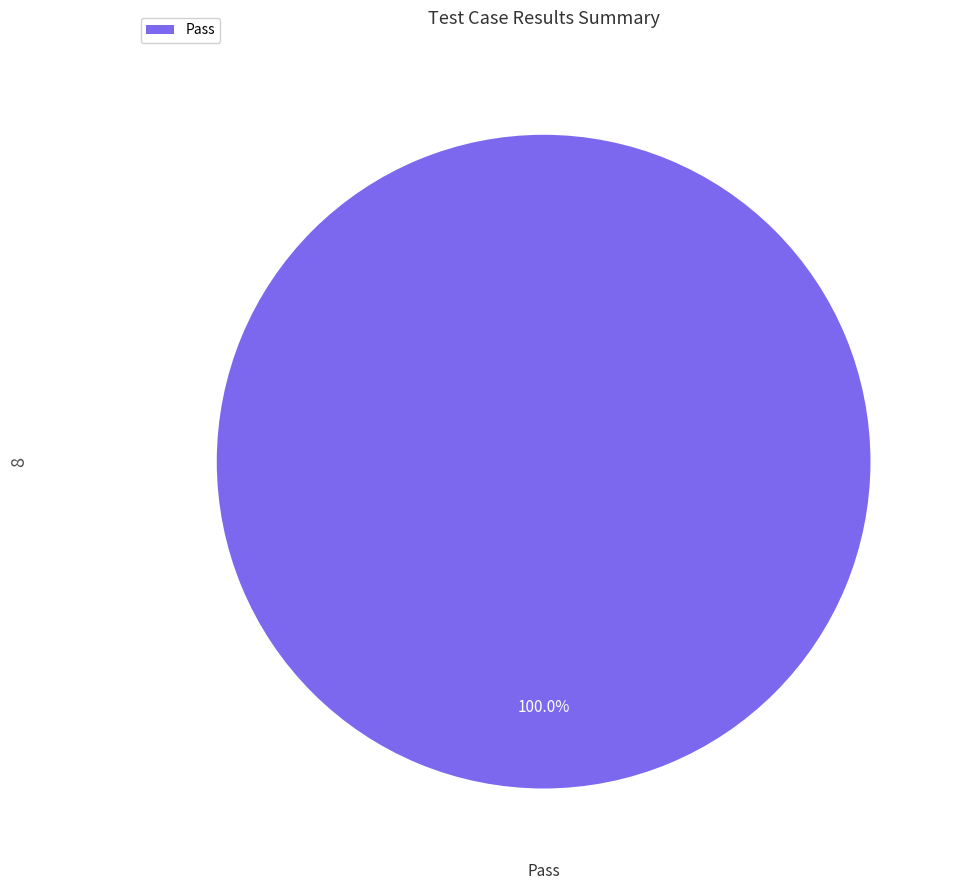

Count the number of slices in the pie.

1